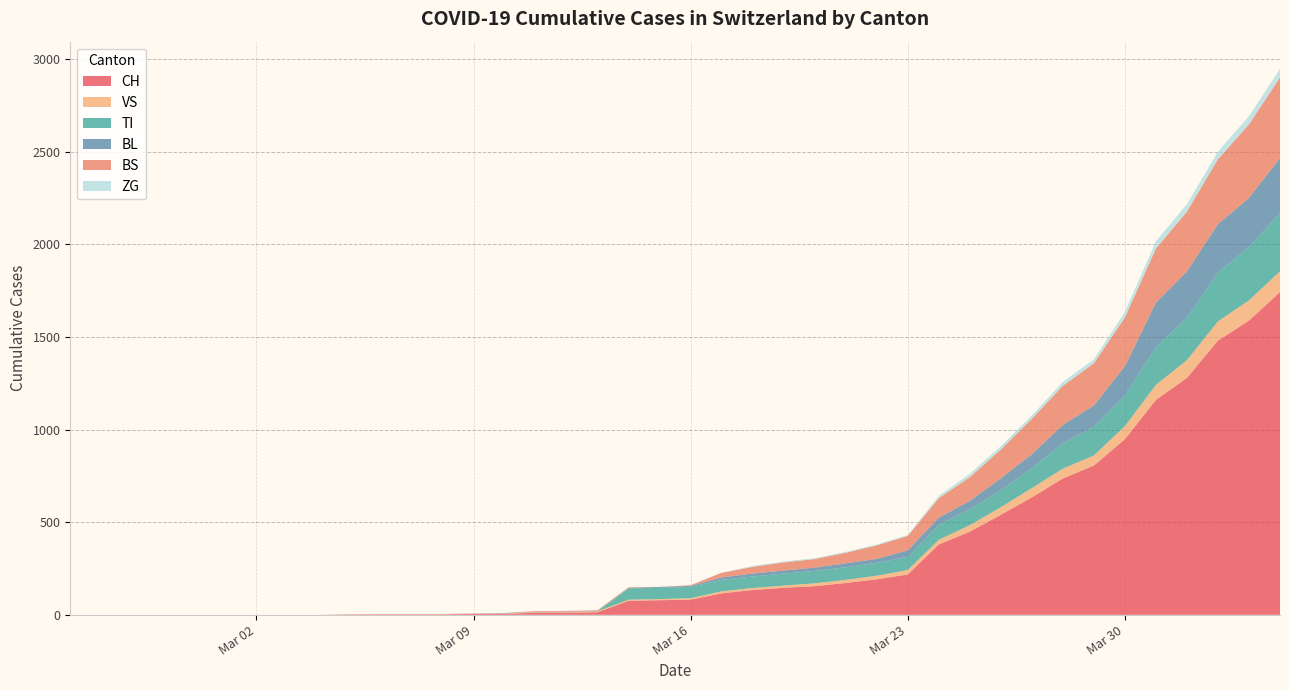

Reading left to right, extract all data points from this chart.

CH: 0	0	0	0	0	0	0	0	0	2	3	3	3	5	6	11	12	14	76	79	82	116	134	146	155	172	192	218	380	449	540	634	736	806	948	1160	1279	1480	1588	1742
VS: 0	0	0	0	0	0	0	0	0	2	2	2	2	2	2	3	3	5	6	6	8	11	11	12	15	17	19	24	25	35	41	50	53	54	71	81	96	104	109	112
TI: 0	0	0	0	0	0	0	0	0	0	0	0	0	0	0	0	0	0	61	61	61	62	62	65	67	68	70	71	80	85	91	107	136	155	165	202	229	263	287	314
BL: 0	0	0	0	0	0	0	0	0	0	0	0	0	1	2	2	2	2	2	5	5	13	16	16	18	21	21	35	40	46	65	76	100	115	158	242	249	262	266	298
BS: 0	0	0	0	0	0	0	0	0	0	0	0	0	0	0	4	4	4	4	0	4	25	36	44	46	57	73	78	105	128	155	191	211	228	263	292	323	350	397	434
ZG: 0	0	0	0	0	0	0	0	0	0	0	0	0	0	0	0	0	0	0	0	0	1	5	5	5	5	5	5	12	18	18	18	21	21	29	39	40	41	44	46